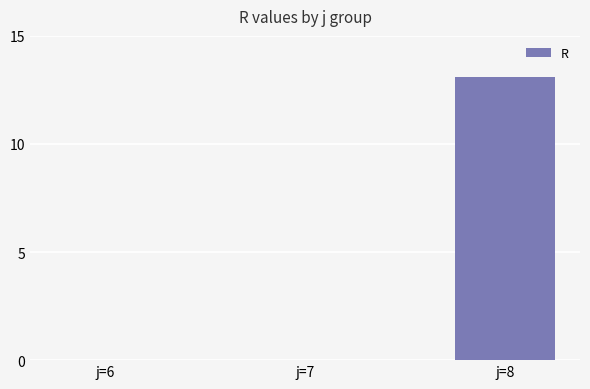

What is the maximum value shown in the chart?

13.1